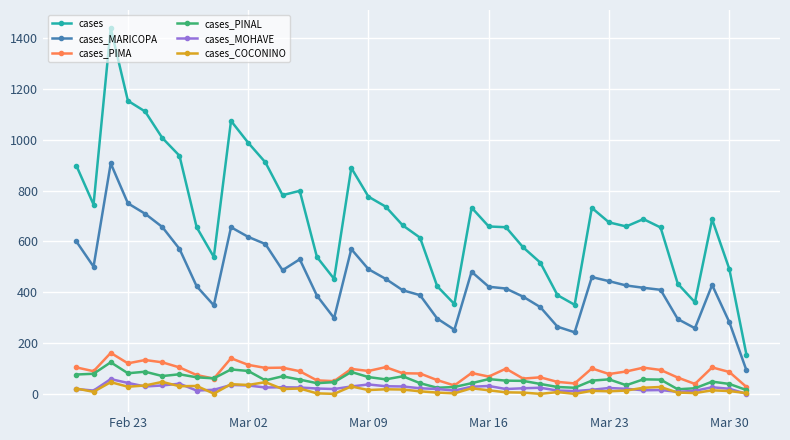

What is the difference between the second highest and second lowest values in the cases_PINAL series?

78